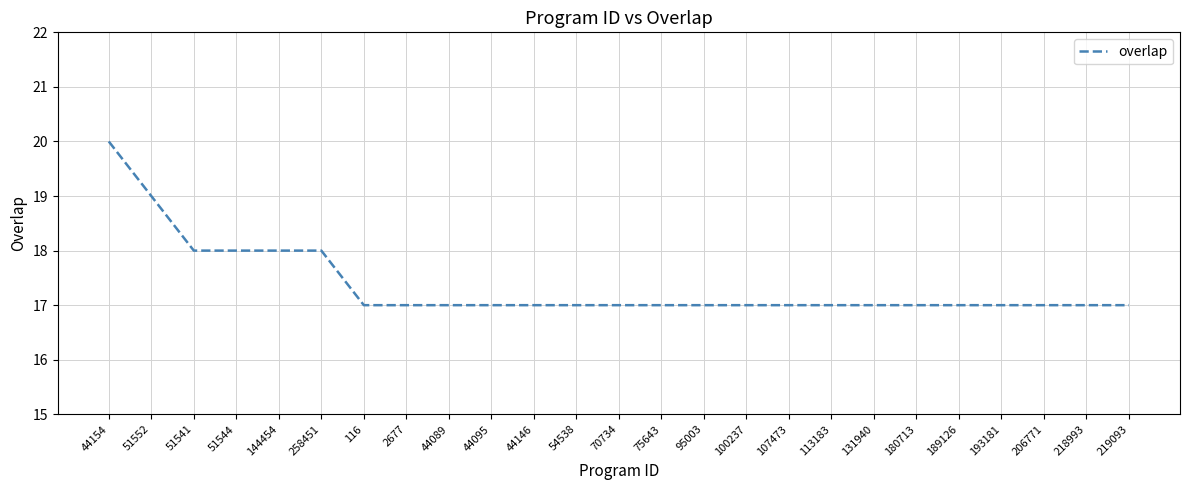

What position from the left is 131940?

19